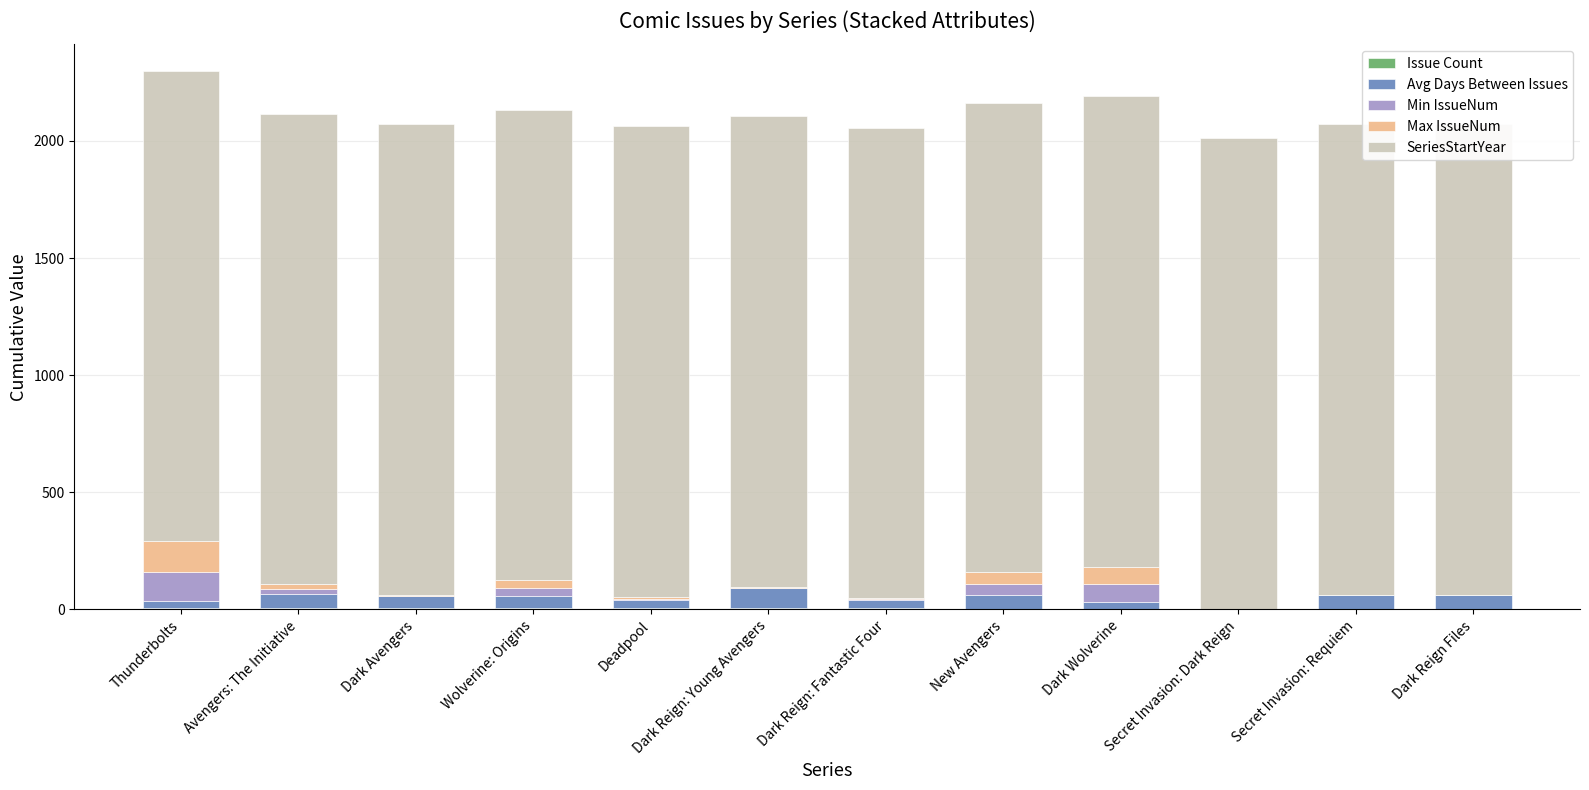

Reading left to right, transcribe all the data shown in this chart.

Issue Count: Thunderbolts=6	Avengers: The Initiative=5	Dark Avengers=4	Wolverine: Origins=4	Deadpool=4	Dark Reign: Young Avengers=5	Dark Reign: Fantastic Four=5	New Avengers=2	Dark Wolverine=1	Secret Invasion: Dark Reign=1	Secret Invasion: Requiem=1	Dark Reign Files=1
Avg Days Between Issues: Thunderbolts=29	Avengers: The Initiative=60	Dark Avengers=53	Wolverine: Origins=53	Deadpool=35	Dark Reign: Young Avengers=86	Dark Reign: Fantastic Four=36	New Avengers=60	Dark Wolverine=31	Secret Invasion: Dark Reign=0	Secret Invasion: Requiem=59	Dark Reign Files=60
Min IssueNum: Thunderbolts=126	Avengers: The Initiative=20	Dark Avengers=1	Wolverine: Origins=33	Deadpool=6	Dark Reign: Young Avengers=1	Dark Reign: Fantastic Four=1	New Avengers=48	Dark Wolverine=75	Secret Invasion: Dark Reign=1	Secret Invasion: Requiem=1	Dark Reign Files=1
Max IssueNum: Thunderbolts=131	Avengers: The Initiative=24	Dark Avengers=4	Wolverine: Origins=36	Deadpool=9	Dark Reign: Young Avengers=5	Dark Reign: Fantastic Four=5	New Avengers=49	Dark Wolverine=75	Secret Invasion: Dark Reign=1	Secret Invasion: Requiem=1	Dark Reign Files=1
SeriesStartYear: Thunderbolts=2006	Avengers: The Initiative=2007	Dark Avengers=2009	Wolverine: Origins=2006	Deadpool=2008	Dark Reign: Young Avengers=2009	Dark Reign: Fantastic Four=2009	New Avengers=2005	Dark Wolverine=2009	Secret Invasion: Dark Reign=2009	Secret Invasion: Requiem=2009	Dark Reign Files=2009